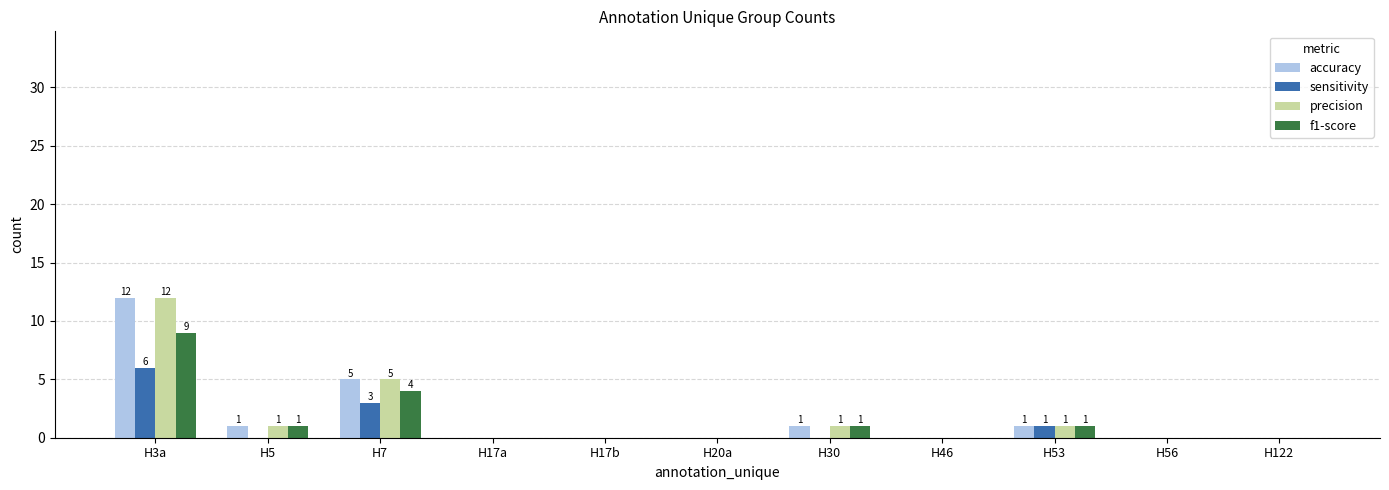

Reading left to right, list all the values displayed in this chart.

accuracy: 12	1	5	0	0	0	1	0	1	0	0
sensitivity: 6	0	3	0	0	0	0	0	1	0	0
precision: 12	1	5	0	0	0	1	0	1	0	0
f1-score: 9	1	4	0	0	0	1	0	1	0	0